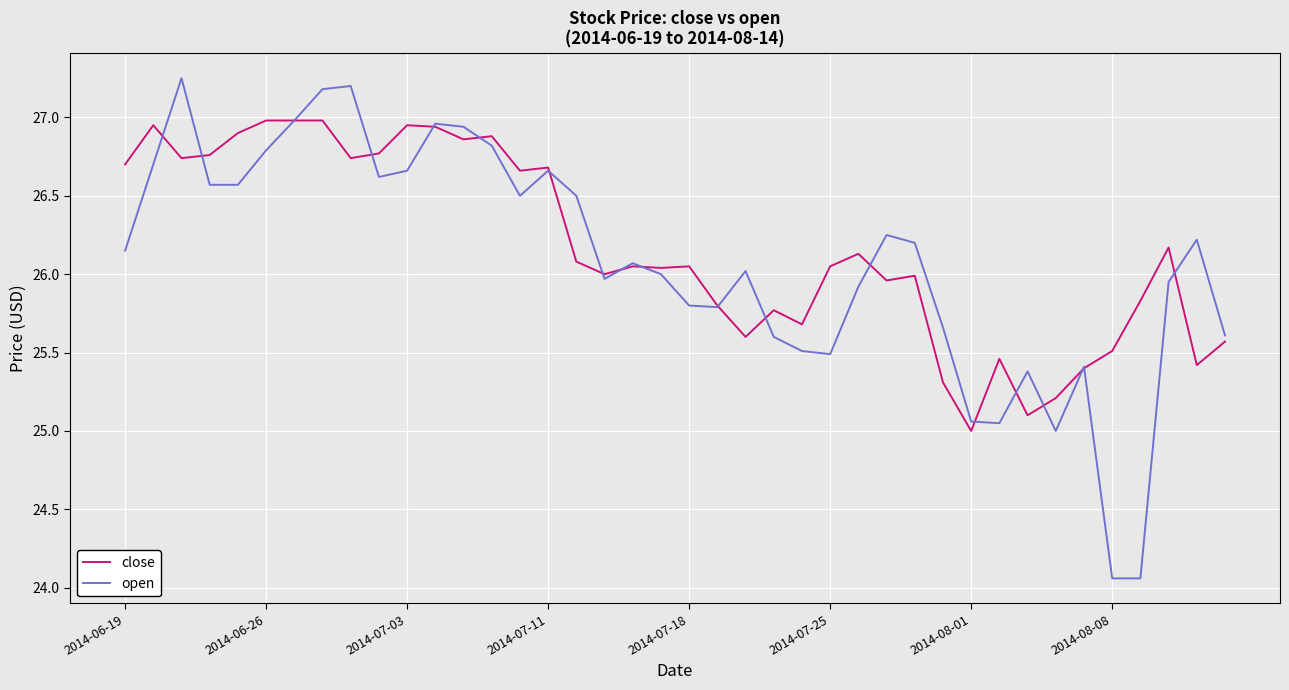

What is the lowest value of the close series?

25.0